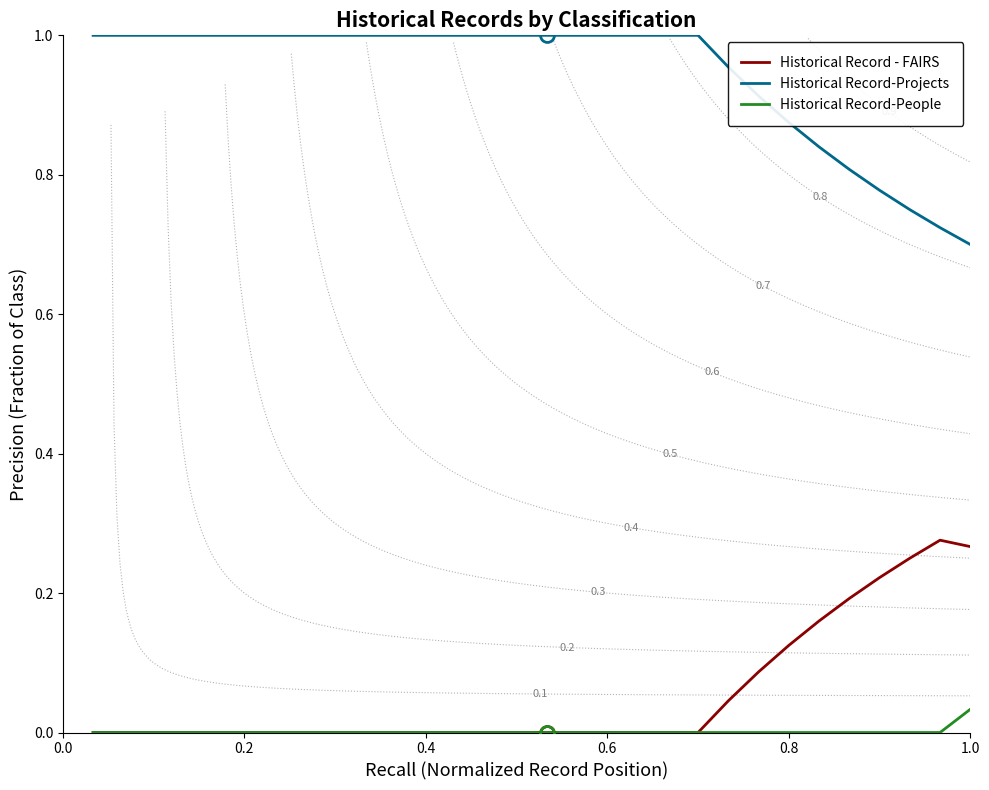

True or false: Historical Record-People and Historical Record - FAIRS cross at least once.

False